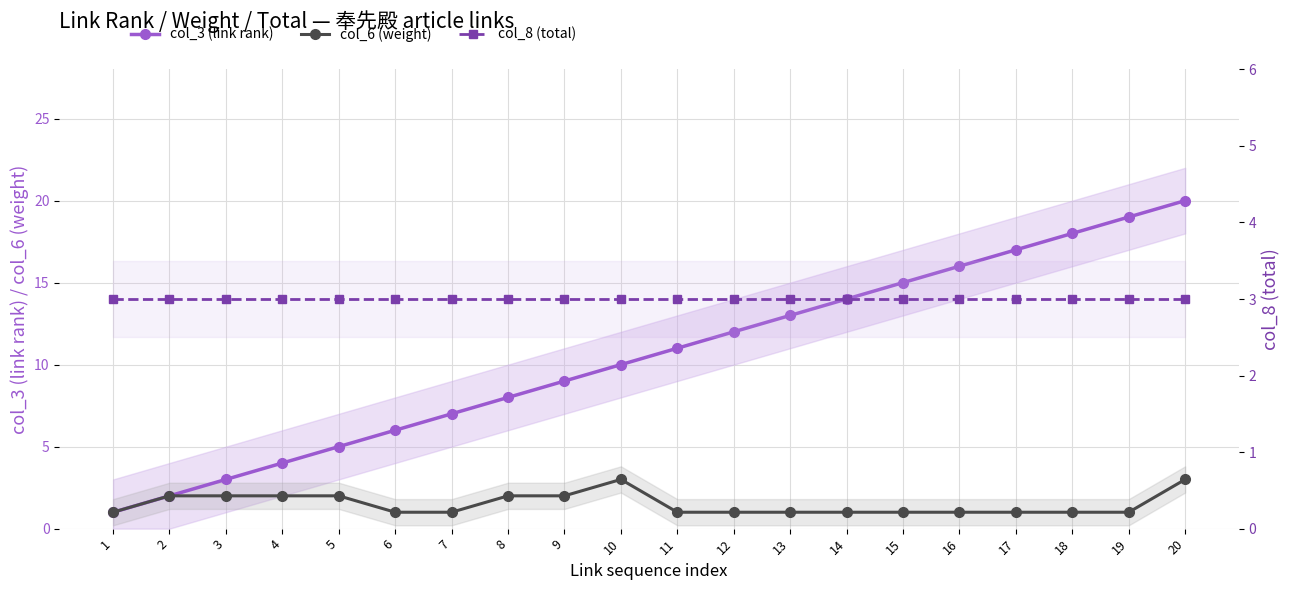

True or false: col_6 (weight) and col_3 (link rank) cross at least once.

False